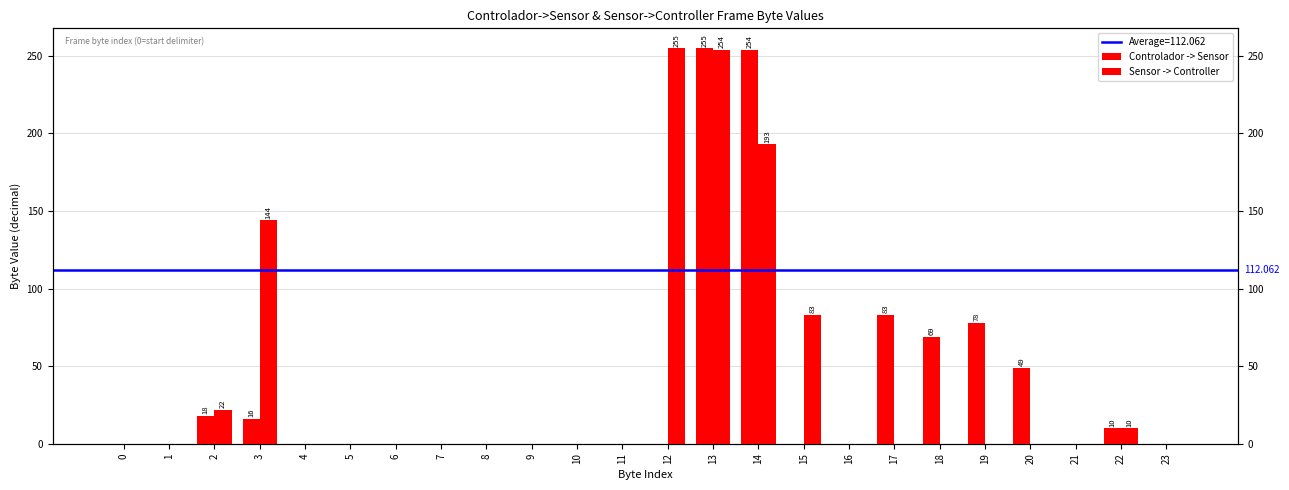

Are the bars grouped side by side (vs. stacked)?

Yes